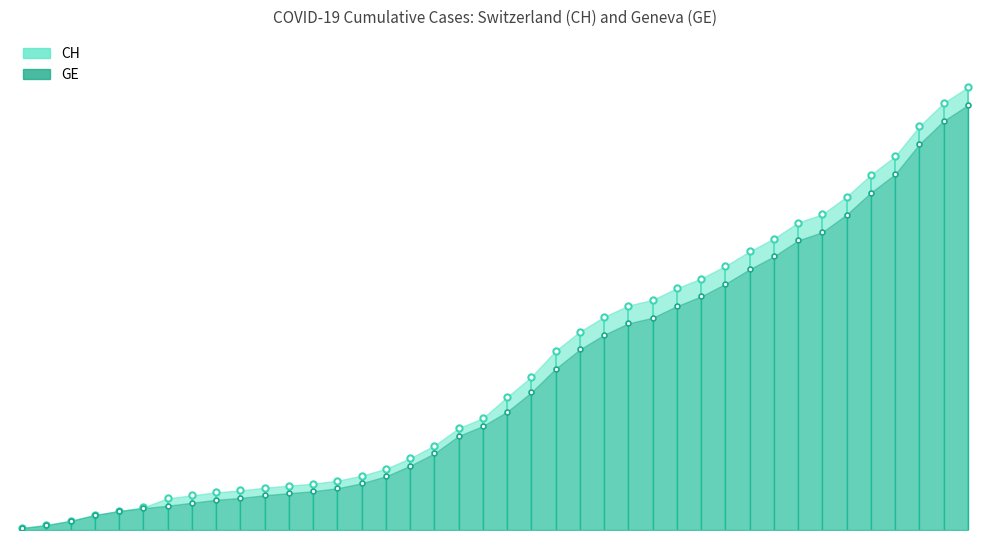

The GE series shows 1970 at 2020-03-17. True or false?

False